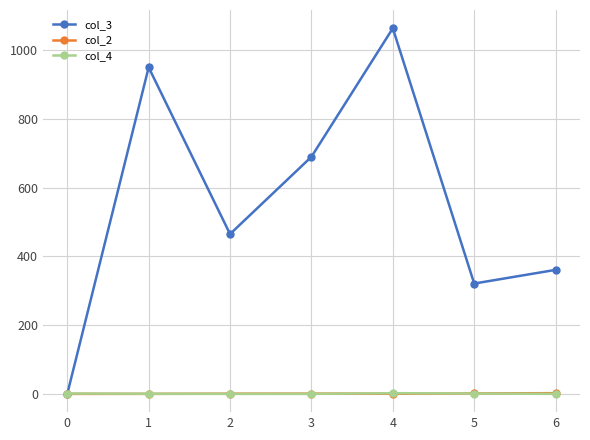

Where is the first local minimum for col_3?

2